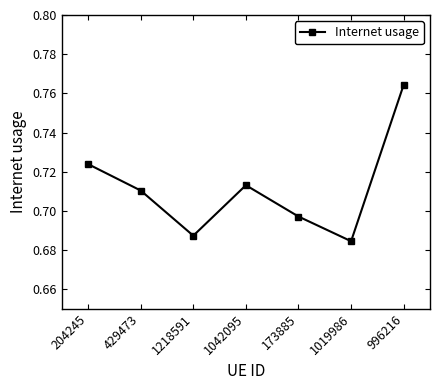

Count the values in the range 0 to 1.

7